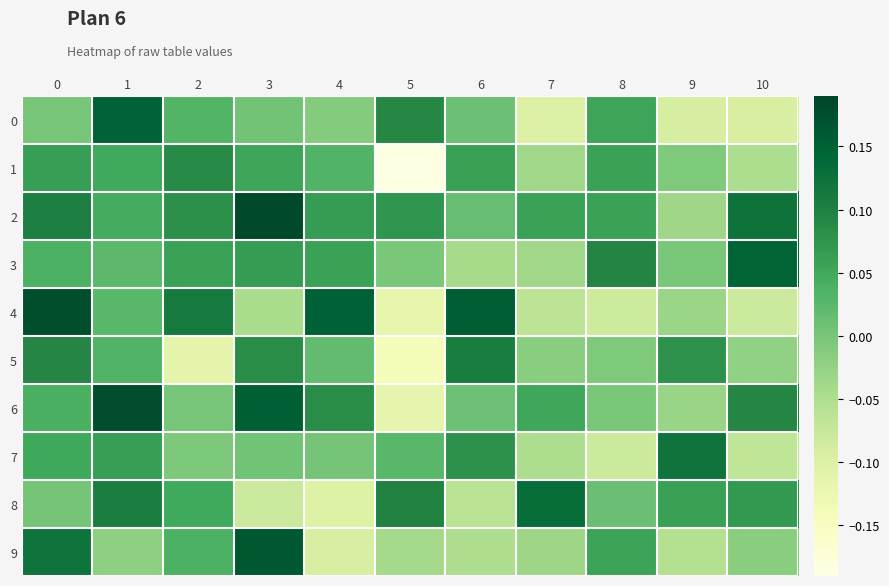

How many categories are shown in the chart?

11